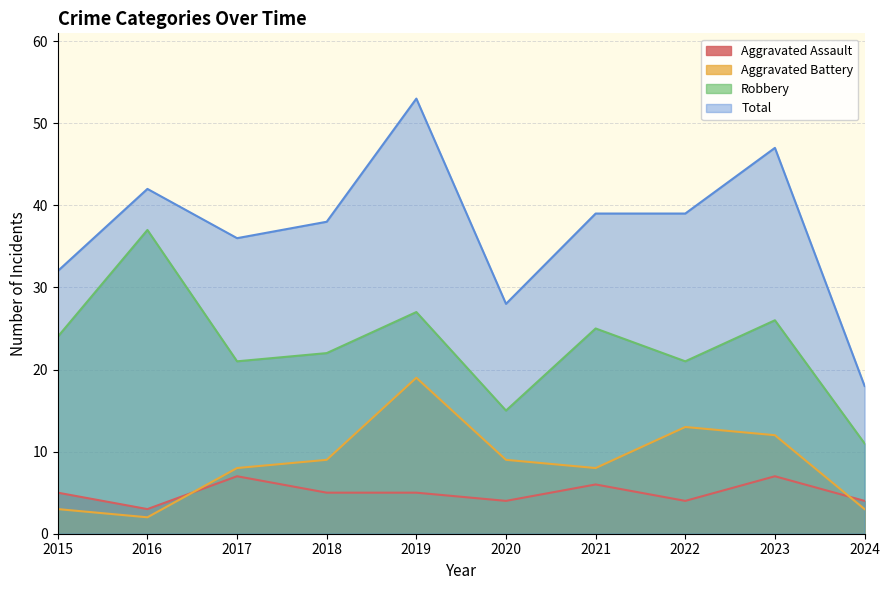

Which series has the largest total across all categories?

Total